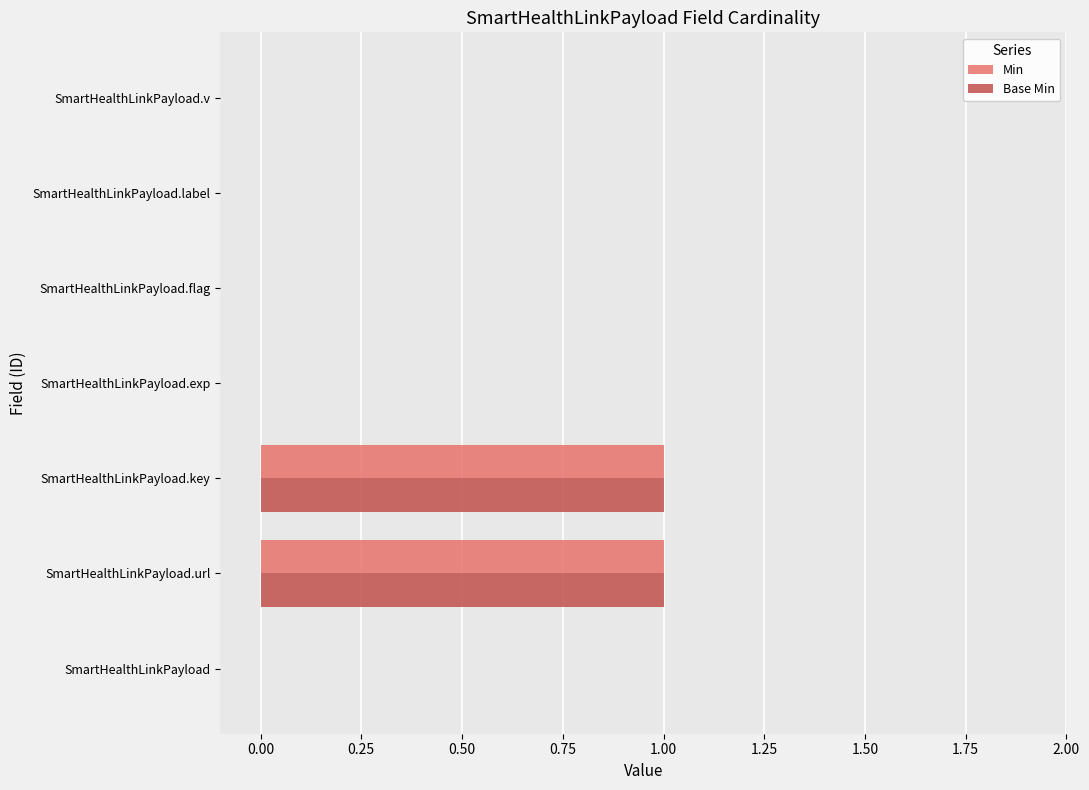

The value of Min at SmartHealthLinkPayload.url is 0. True or false?

False